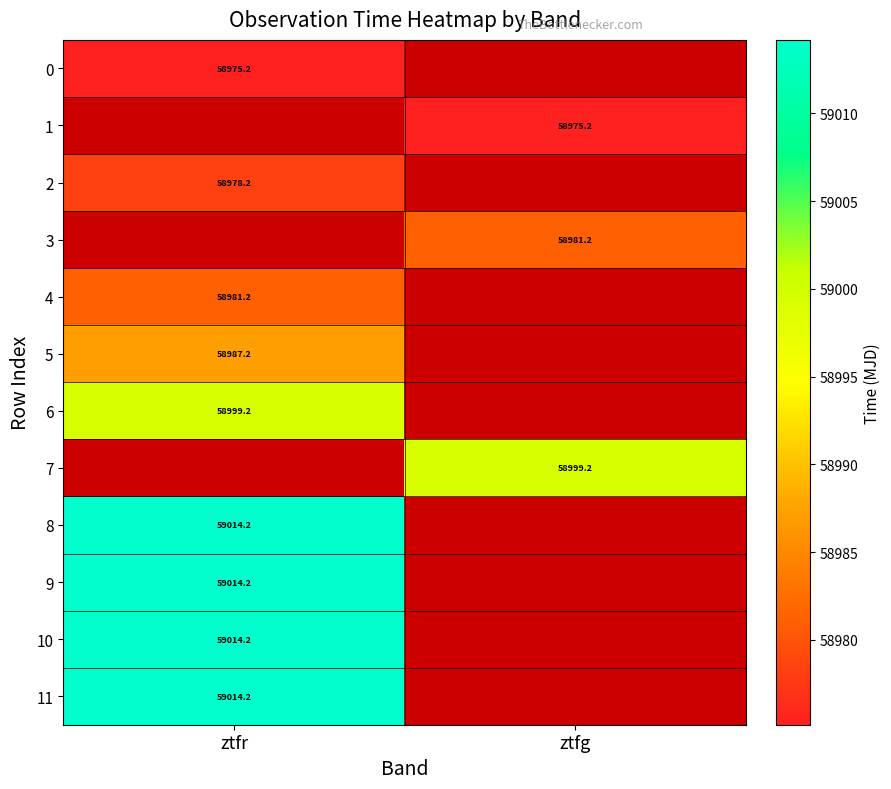

Is it true that 2 equals 17953.4 at ztfr?

False